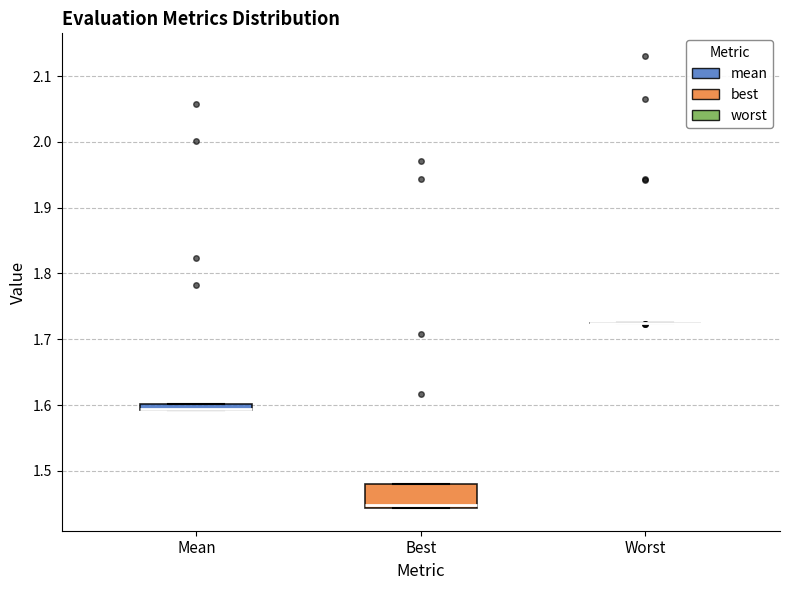

Which box is the tallest, from its lower edge to its upper edge?

Best